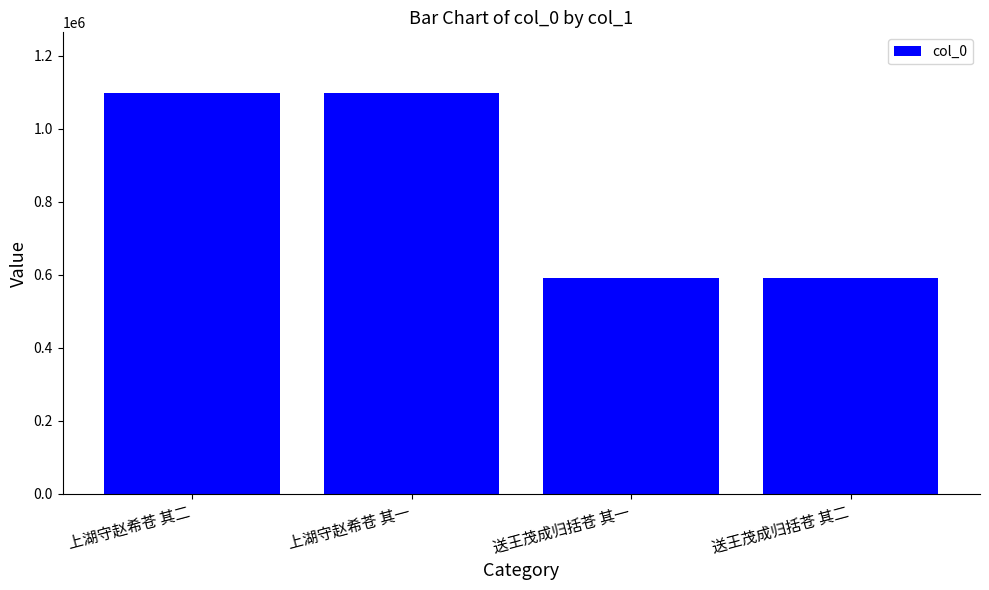

How many distinct data groups are displayed?

1